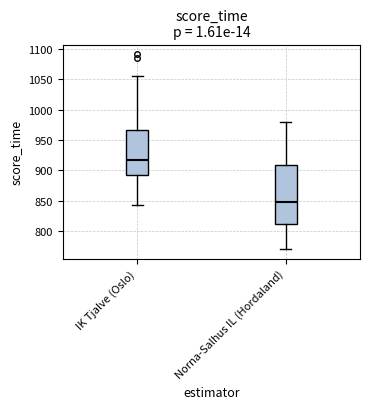

Where does the median line of the box for Norna-Salhus IL (Hordaland) sit on the y-axis? The values are not printed on the chart, so give them approximately, as read against the axis.

850